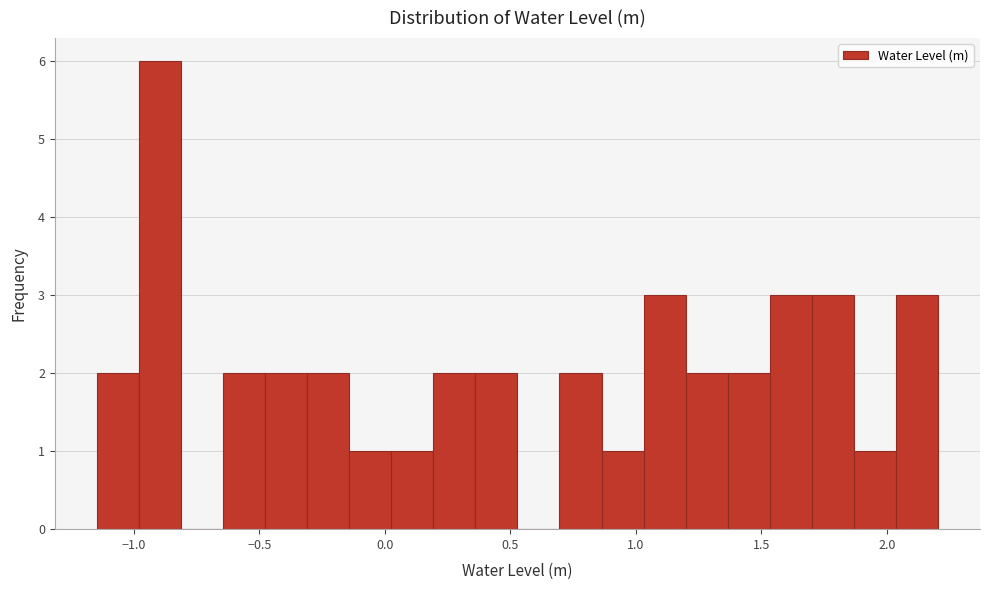

Around what value on the x-axis is the tallest bar? Give the approximate position of its centre, as read against the axis.

-0.90